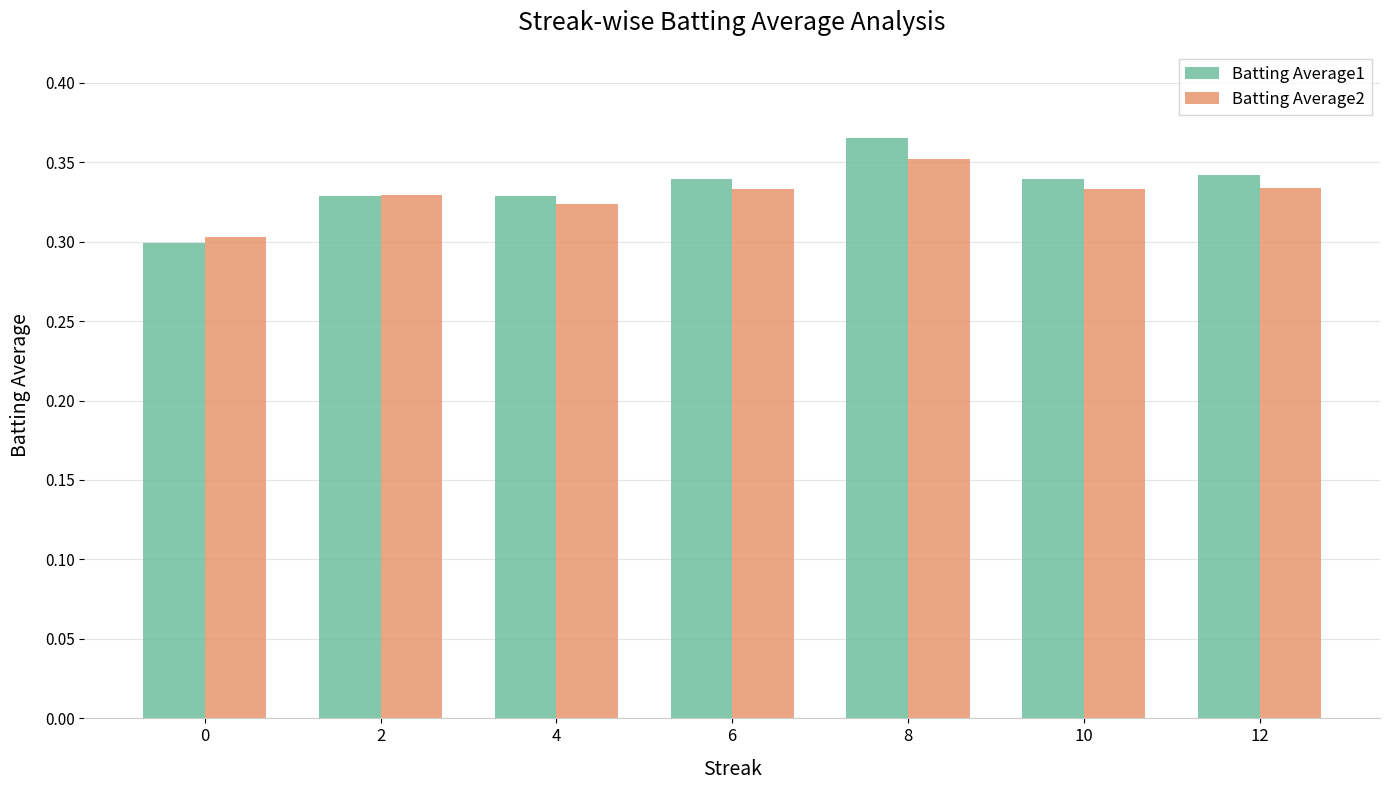

At how many categories does at least one series exceed 0?

7